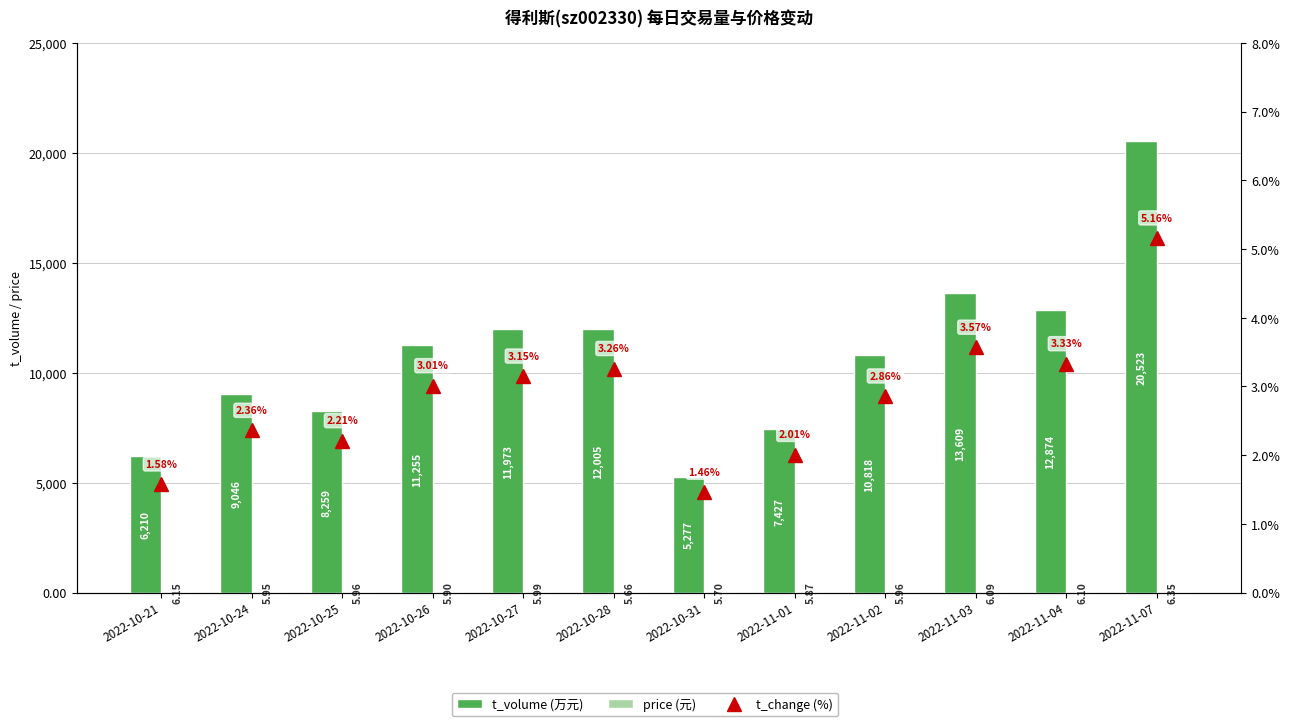

Reading left to right, what are all the values shown in this chart?

t_volume (万元): 6210.0	9046.0	8259.0	11255.0	11973.0	12005.0	5277.0	7427.0	10818.0	13609.0	12874.0	20523.0
price (元): 6.2	6.0	6.0	5.9	6.0	5.7	5.7	5.9	6.0	6.1	6.1	6.3
t_change (%): 1.6	2.4	2.2	3.0	3.1	3.3	1.5	2.0	2.9	3.6	3.3	5.2